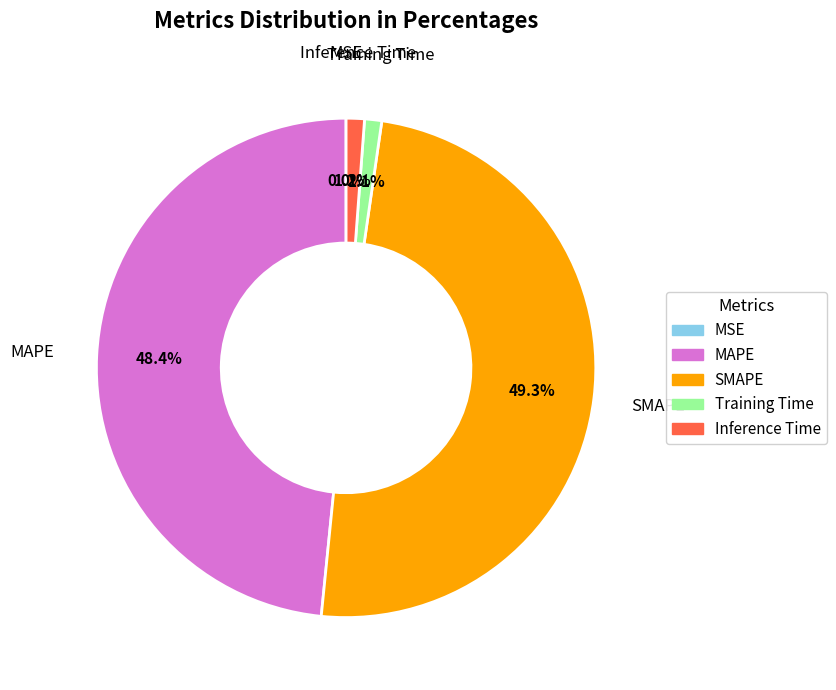

Between MAPE and Training Time, which is larger?

MAPE